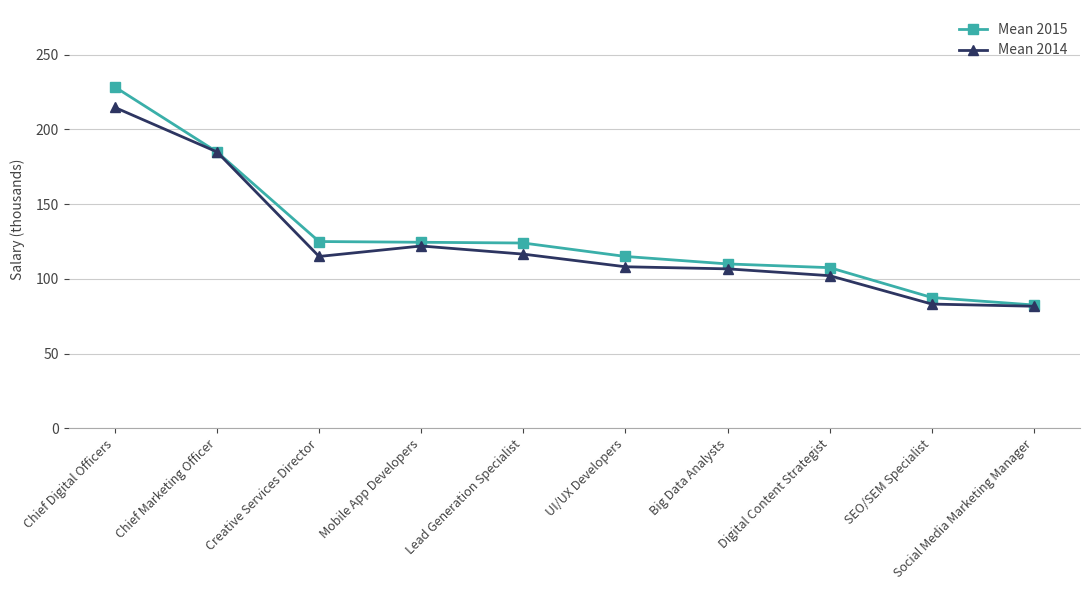

At which label does Mean 2014 reach its peak?

Chief Digital Officers